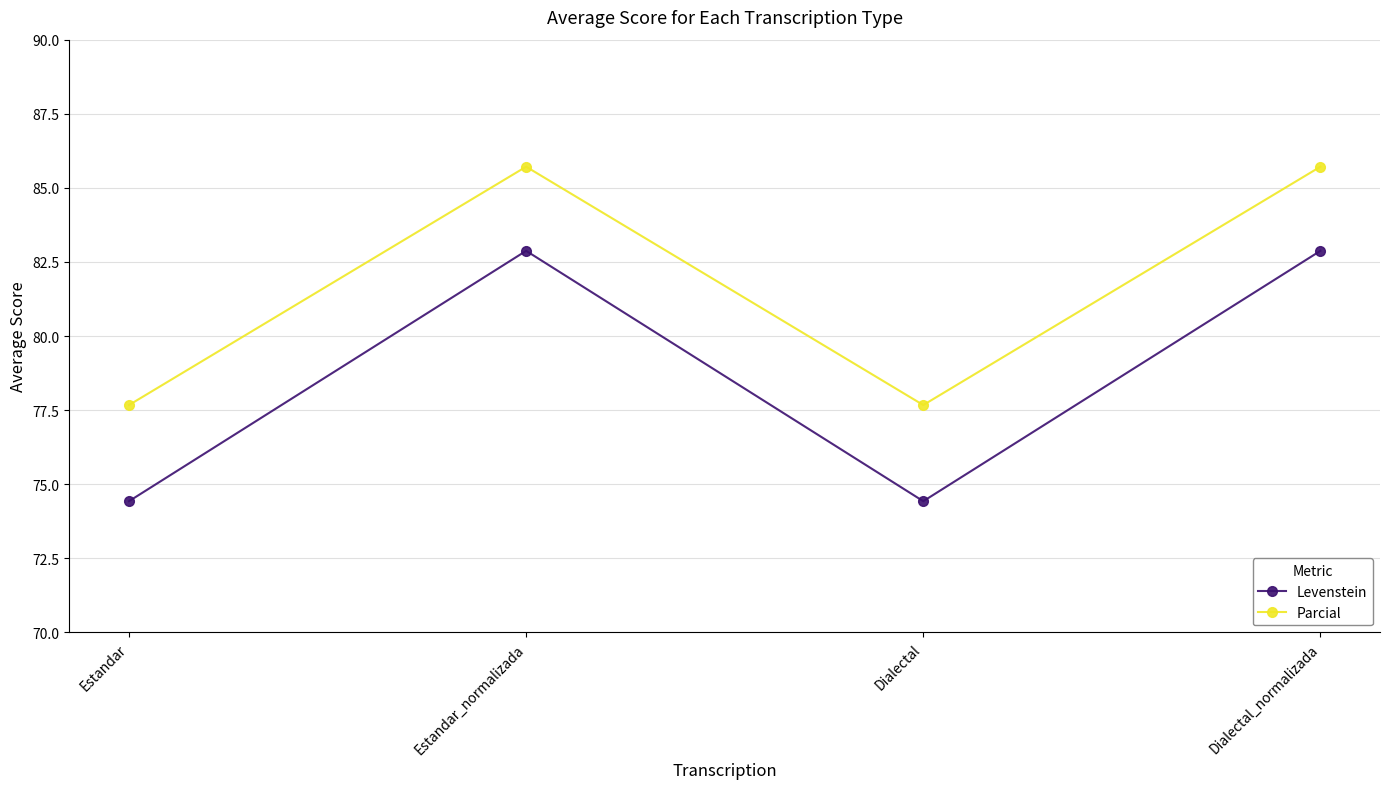

Reading right to left, extract all data points from this chart.

Levenstein: 82.9	74.4	82.9	74.4
Parcial: 85.7	77.7	85.7	77.7